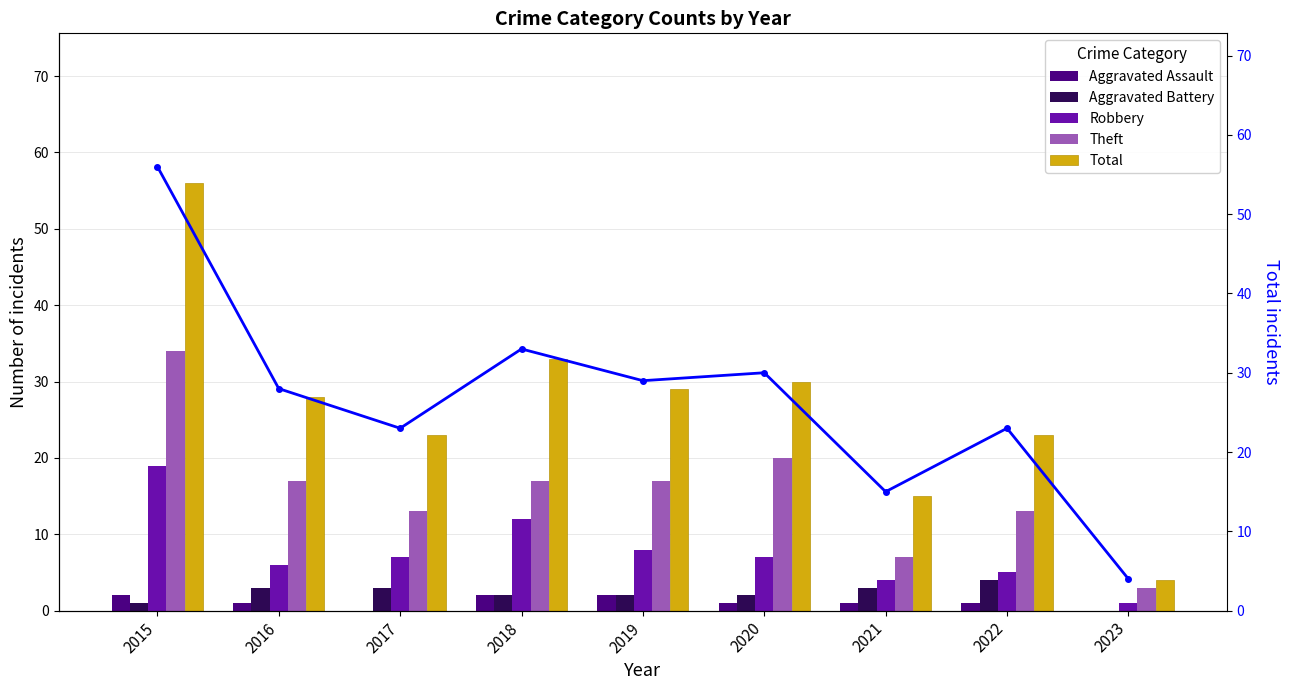

The value of Total at 2020 is 11. True or false?

False